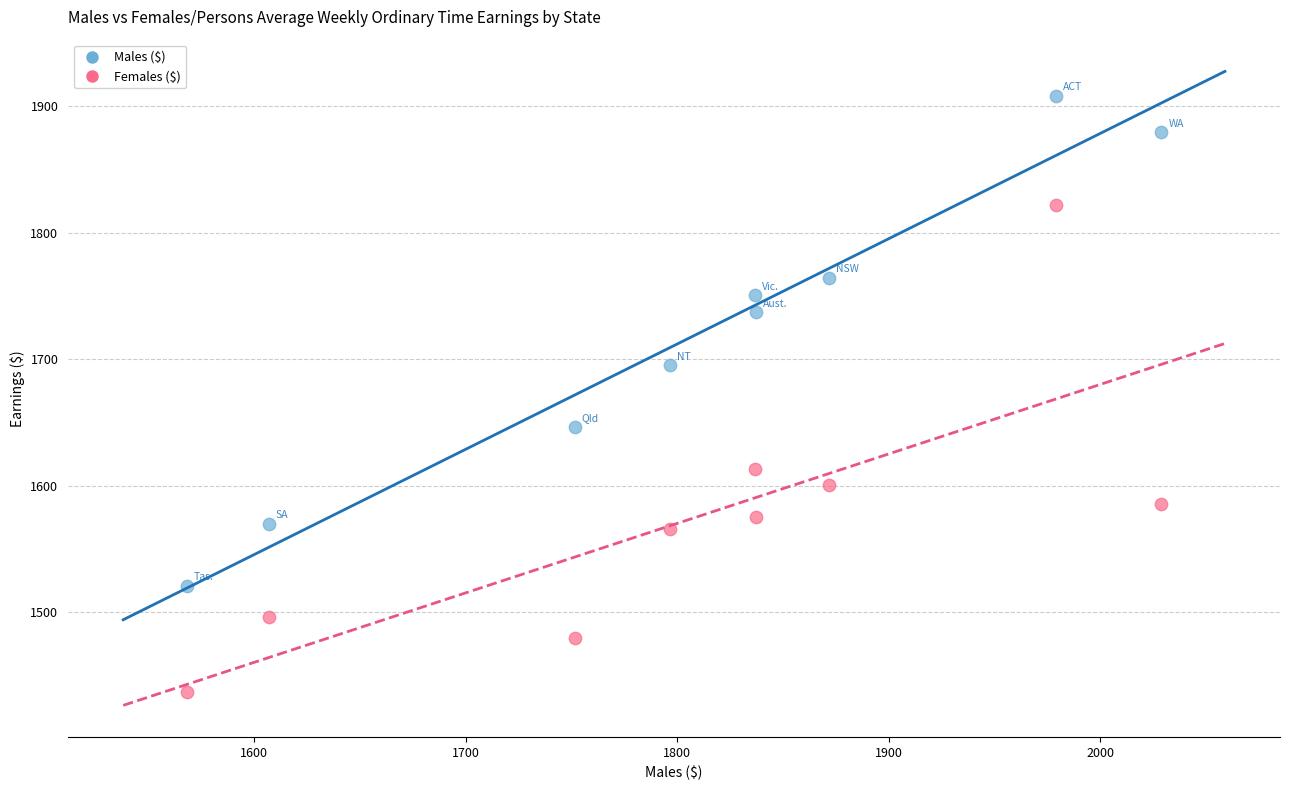

Across all data points, what is the range of X values (max minus min)?

460.6